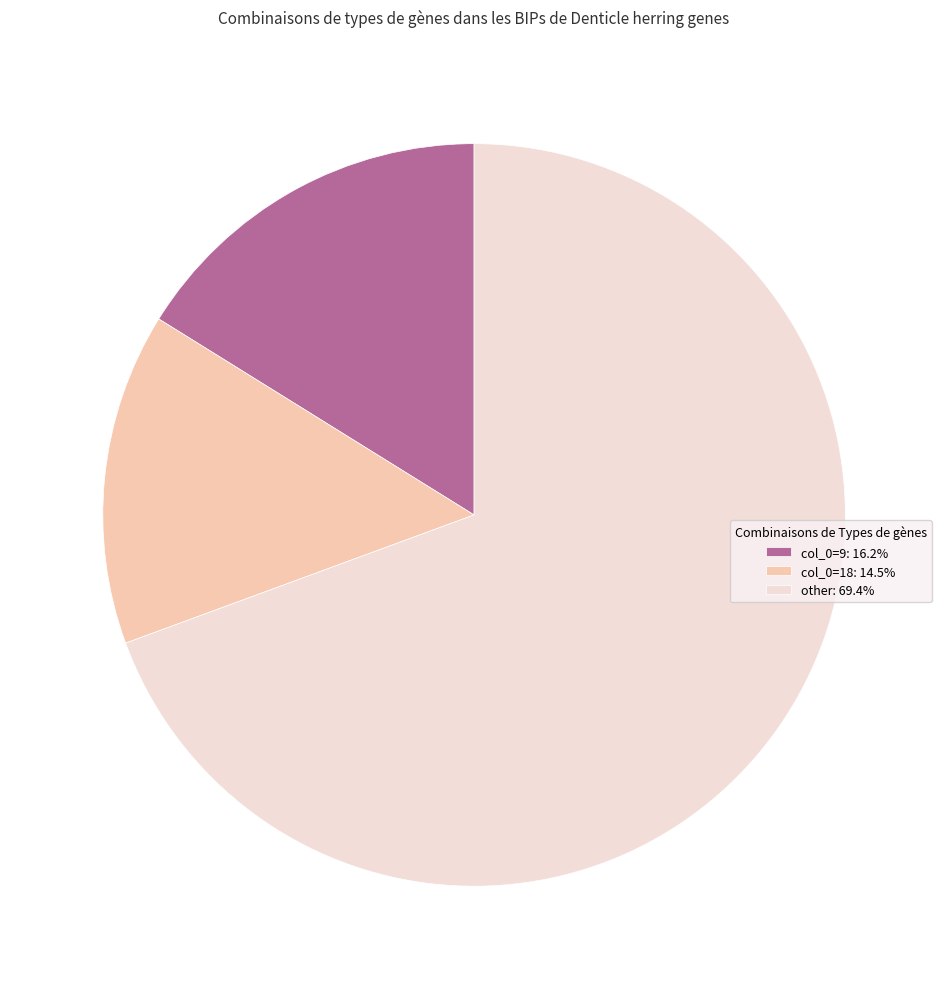

What is the ratio of the value at col_0=18: 14.5% to the value at col_0=9: 16.2%?

0.9